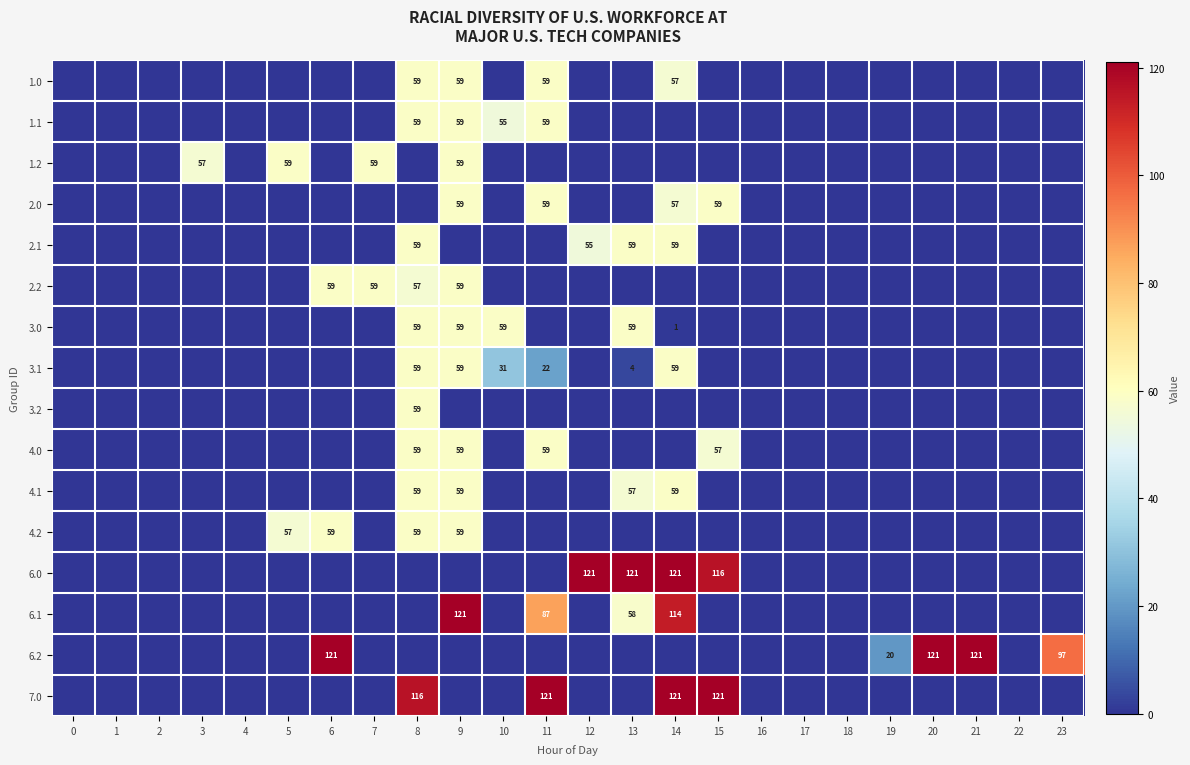

The 3.1 series shows 82 at 14. True or false?

False